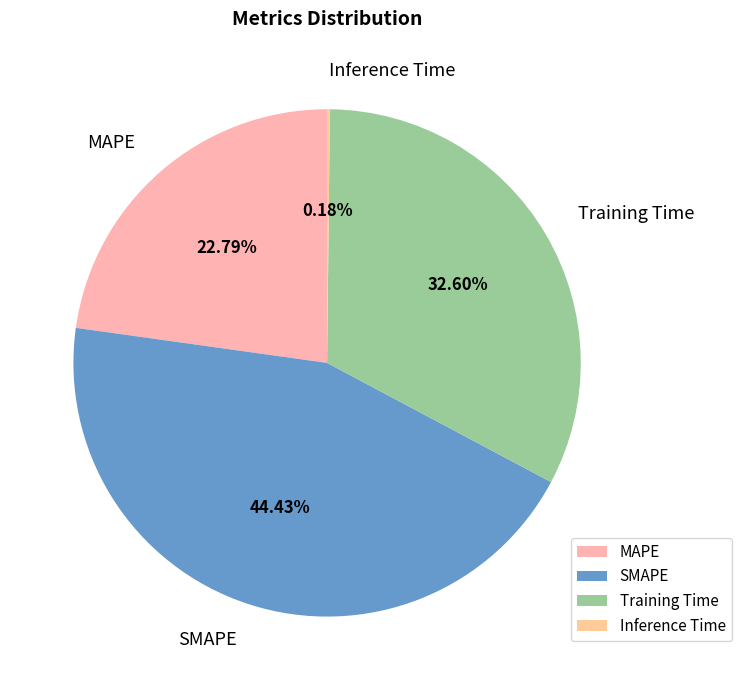

To the nearest percent, what is the difference between the largest and smallest slice percentages?

44%